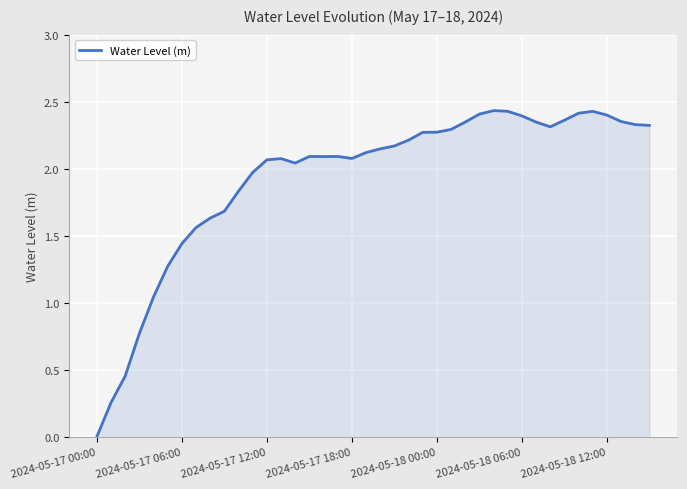

Reading right to left, transcribe all the data shown in this chart.

2.3	2.3	2.4	2.4	2.4	2.4	2.4	2.3	2.3	2.4	2.4	2.4	2.4	2.3	2.3	2.3	2.3	2.2	2.2	2.1	2.1	2.1	2.1	2.1	2.1	2.0	2.1	2.1	2.0	1.8	1.7	1.6	1.6	1.4	1.3	1.0	0.8	0.5	0.3	0.0